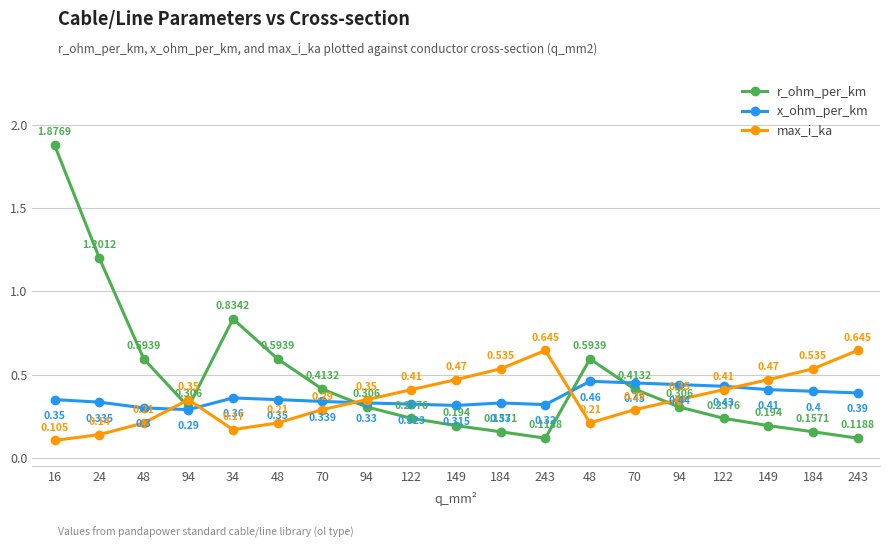

What is the sum of the x_ohm_per_km values at 149 and 149?

0.7